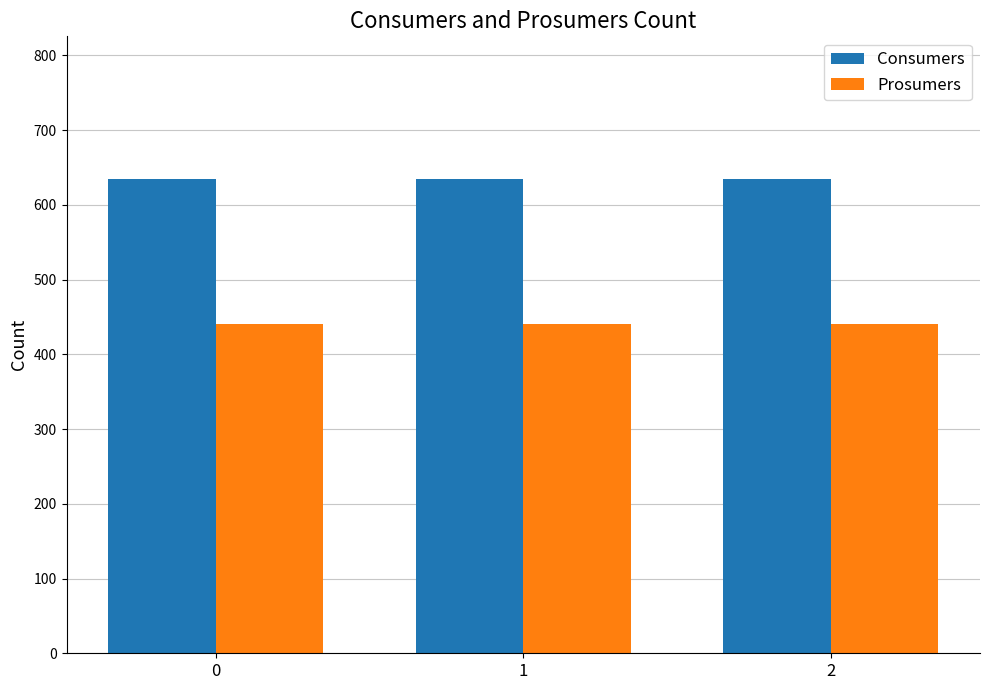

Is it true that Prosumers equals 440 at 1?

True